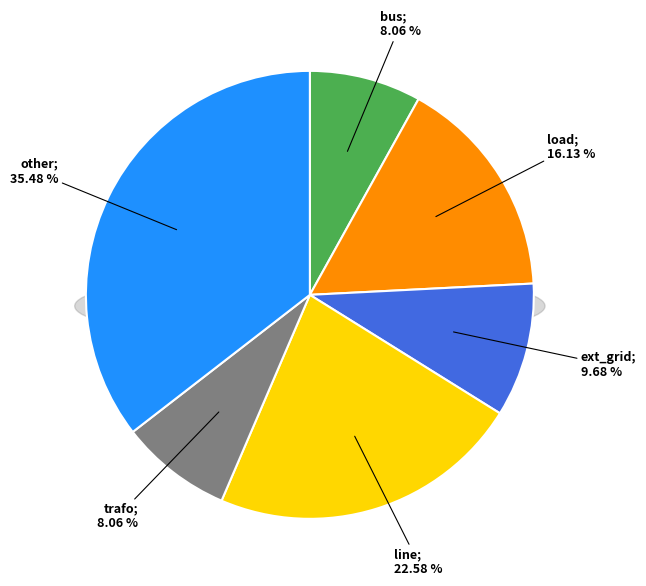

Is ext_grid the majority of the pie?

No